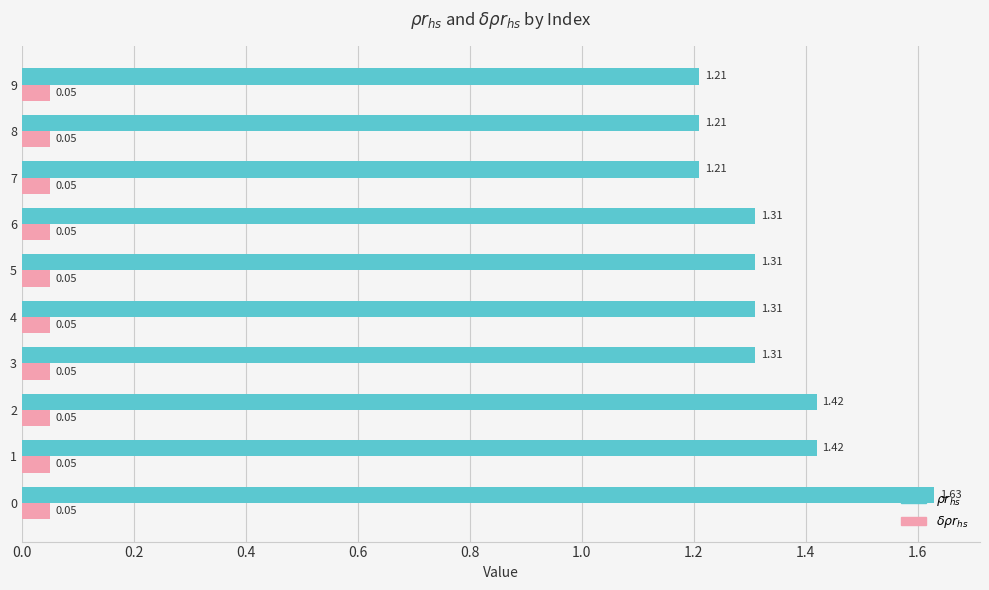

How many data points does each series have?

10